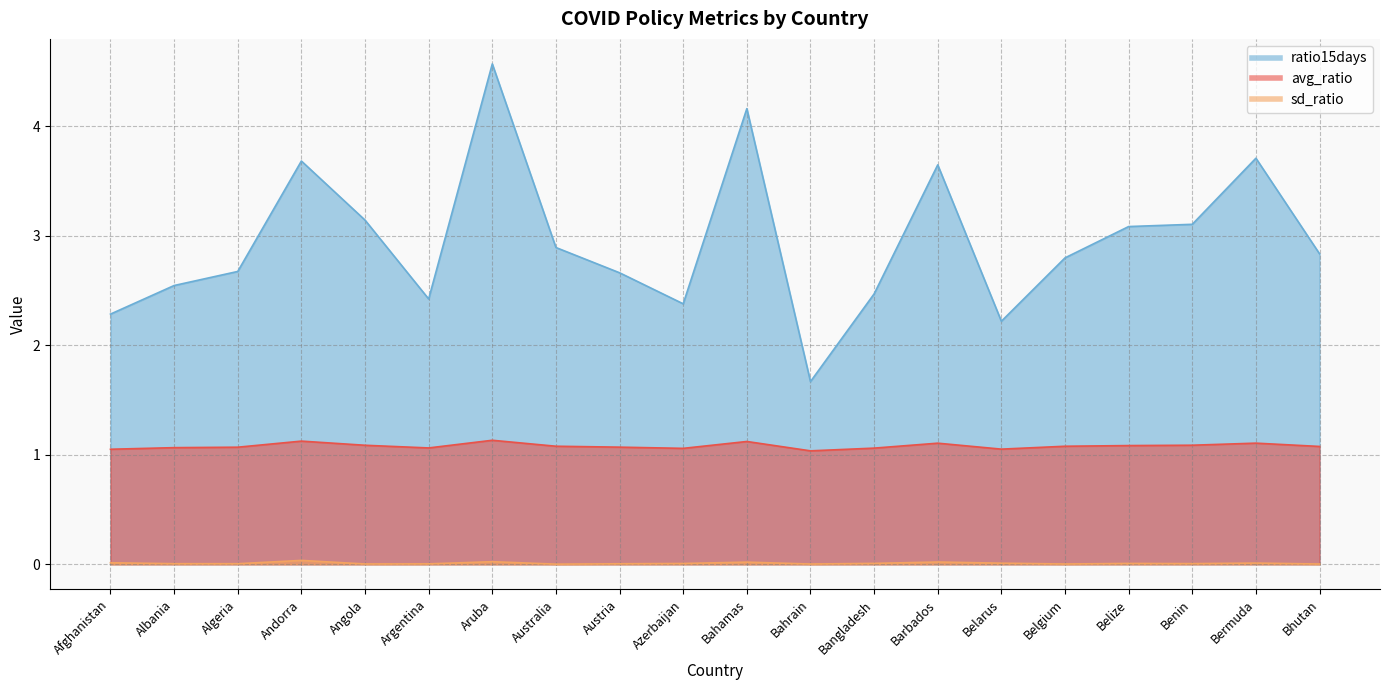

What is the label of the 8th point from the left?

Australia